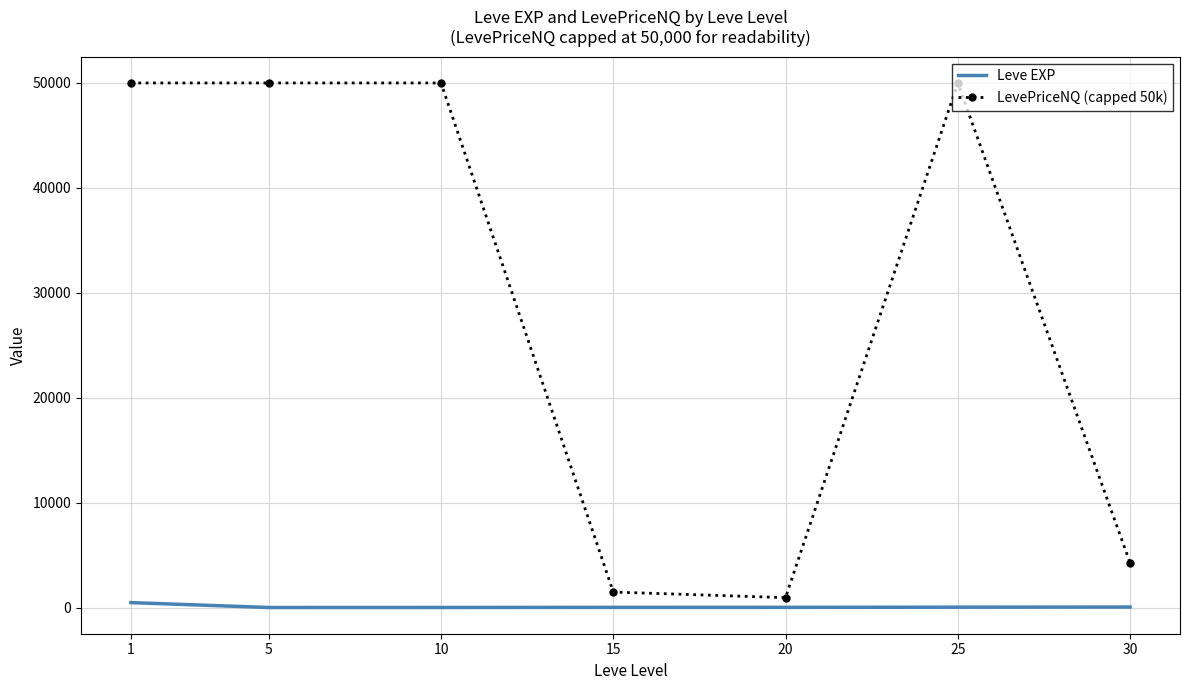

Is the value of LevePriceNQ (capped 50k) at 1 greater than the value of Leve EXP at 15?

Yes